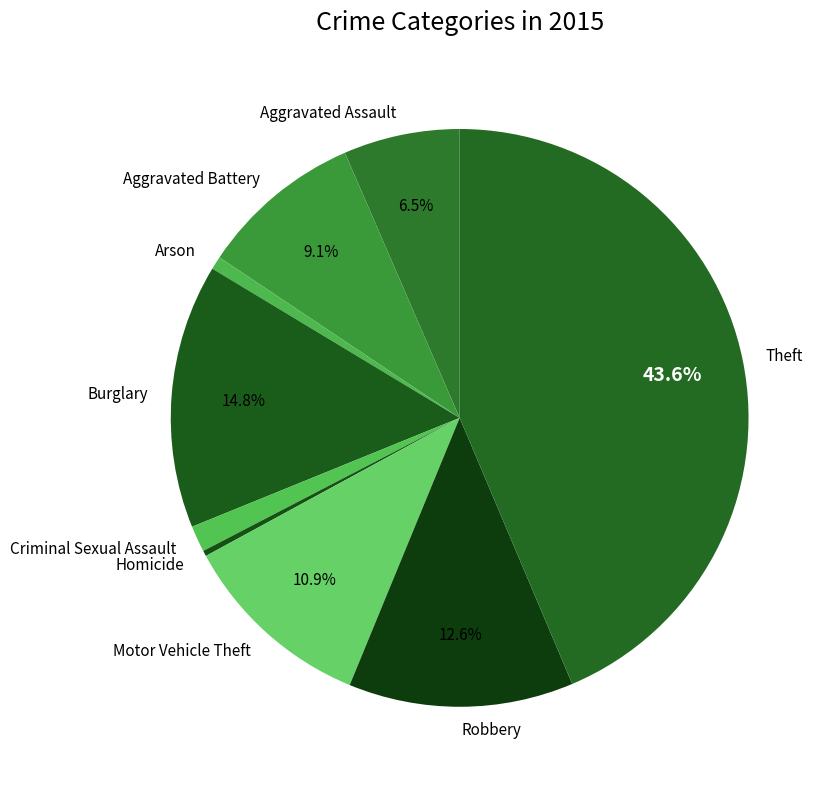

How many segments does this pie chart have?

9